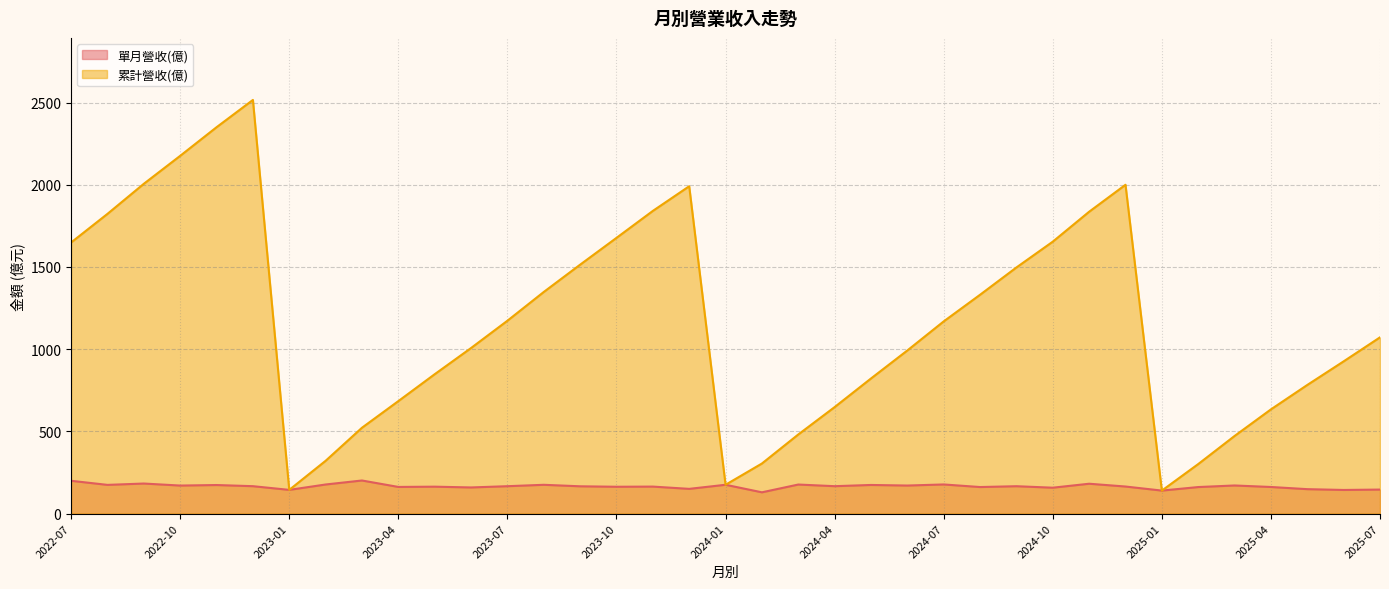

List the series in order of their overall mean, lowest first.

單月營收(億), 累計營收(億)